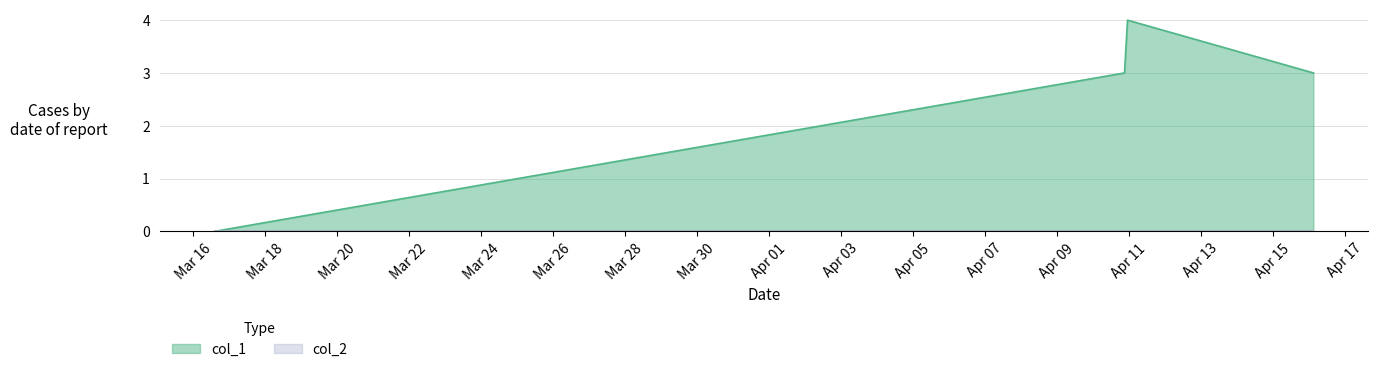

How many interior local peaks (higher than both neighbors) does the data have?

1